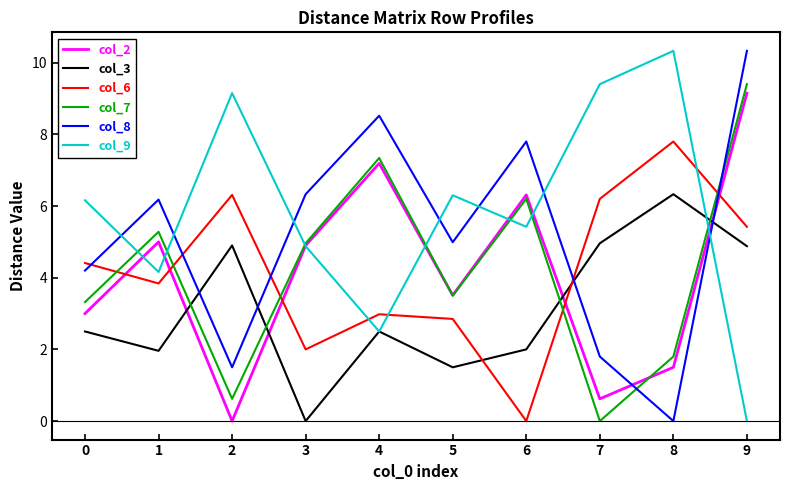

What is the spread (max minus min) of values at 9?

10.3